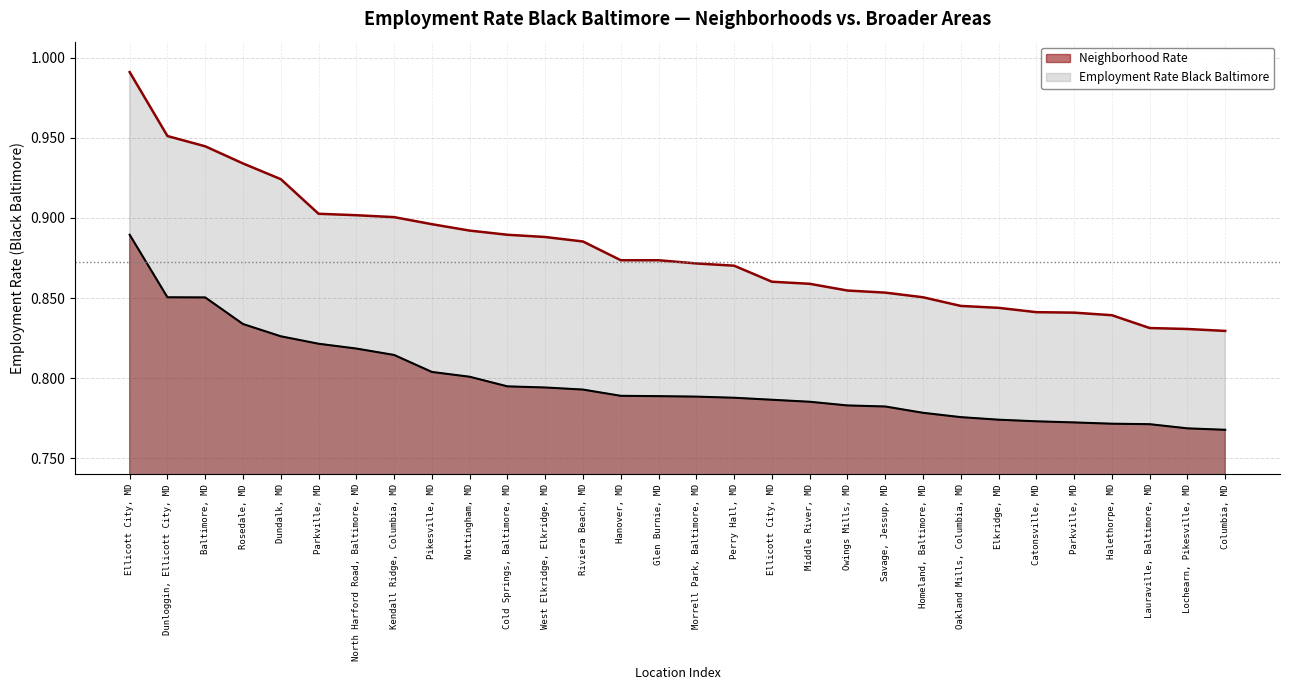

At which category does the chart reach its minimum across all series?

Columbia, MD